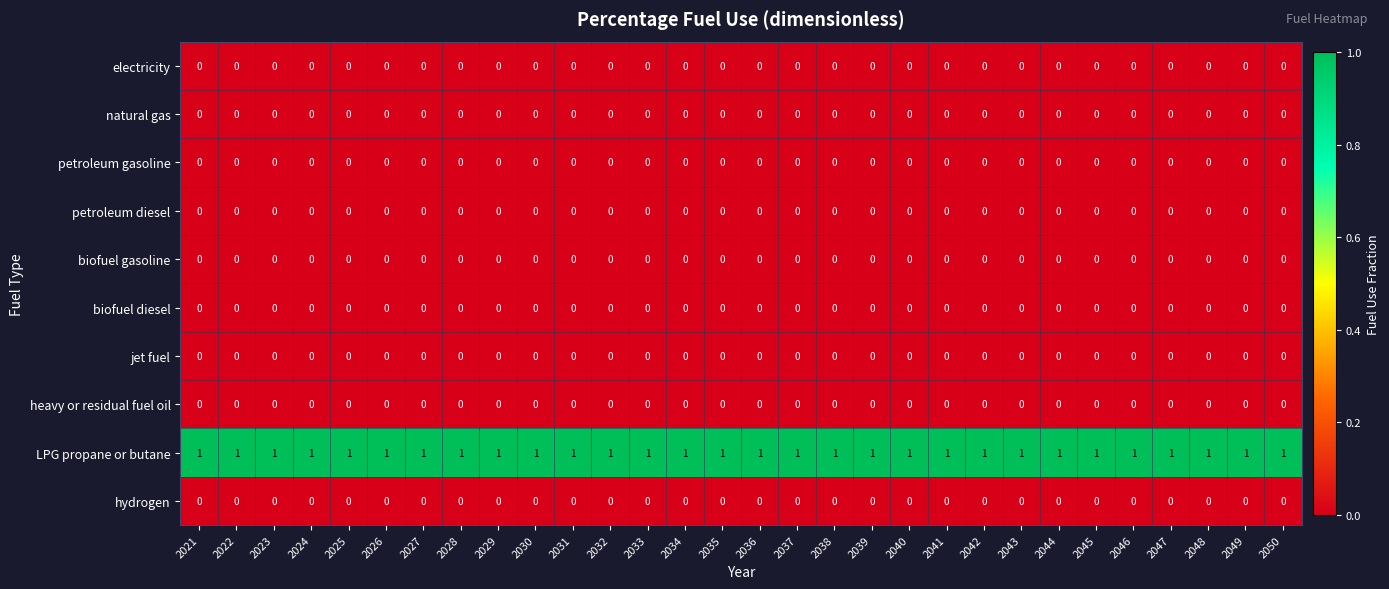

What is the total value across all series at 2024?

1